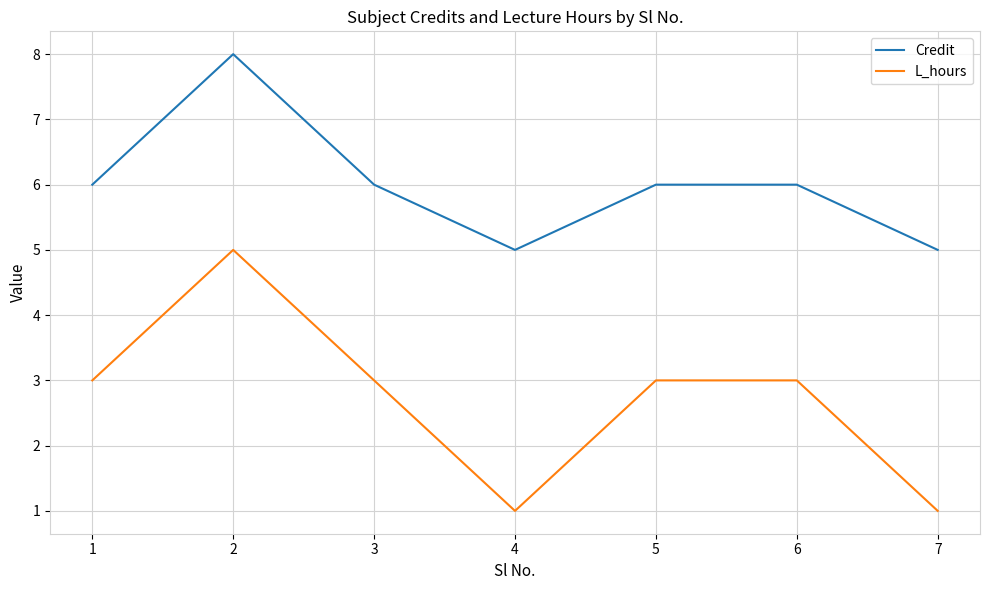

What is the total value across all series at 6?

9